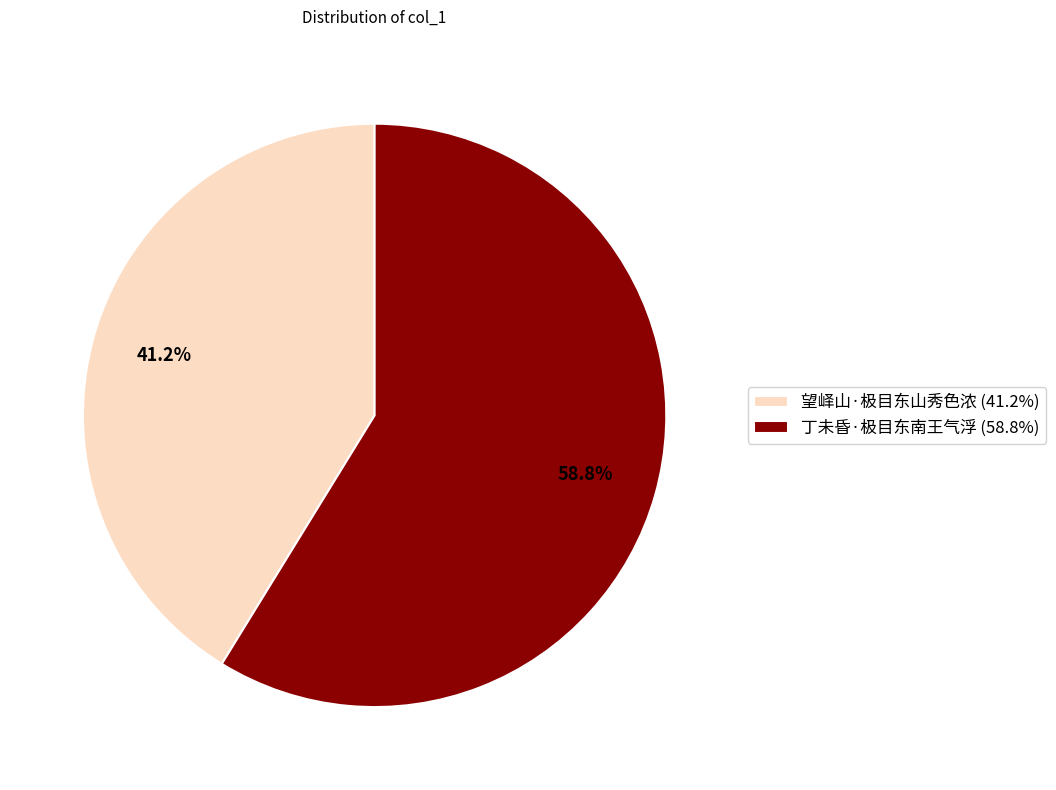

Count the number of slices in the pie.

2